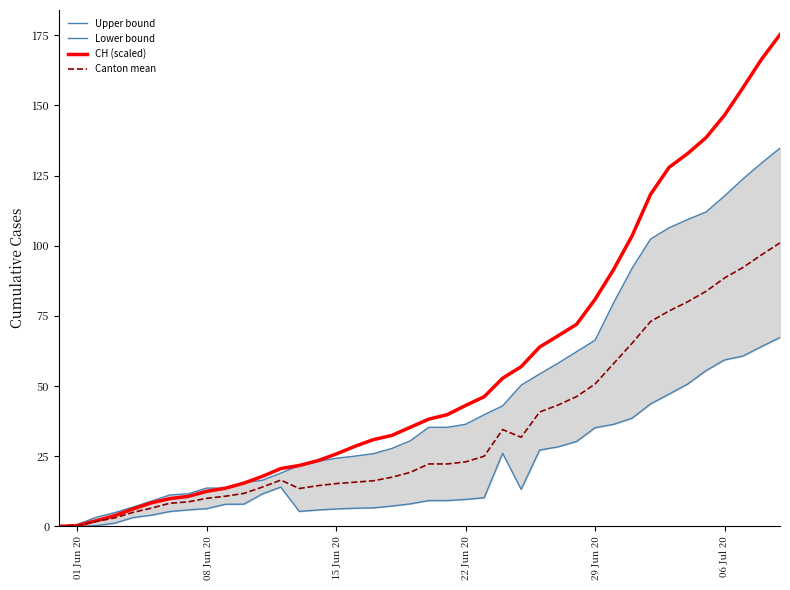

True or false: Canton mean has a value of 1.8 at 22 Jun 20.

False